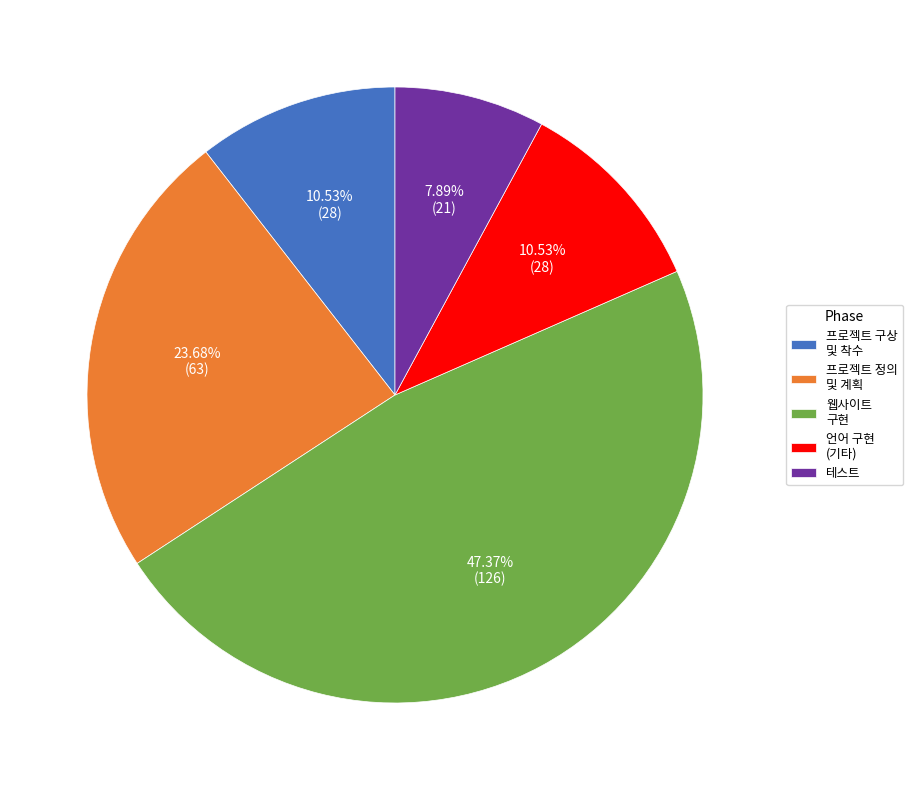

Is there any slice that represents more than half of the pie?

No